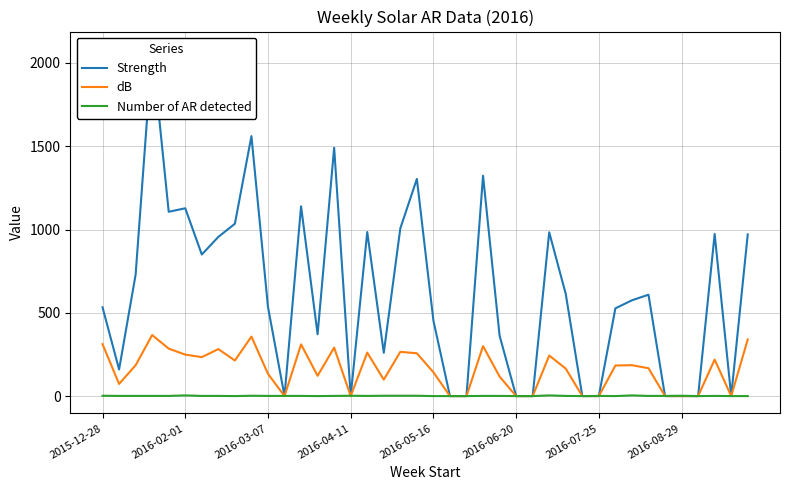

True or false: dB has a value of 199.3 at 2016-06-20.

False